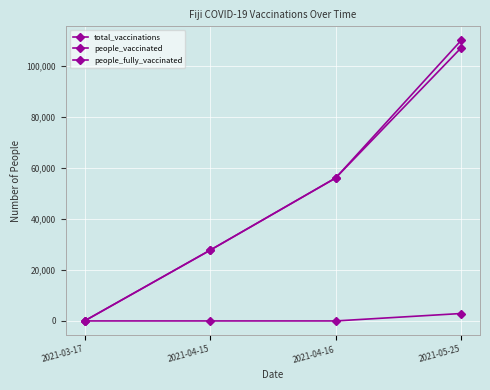

How many categories are shown in the chart?

4